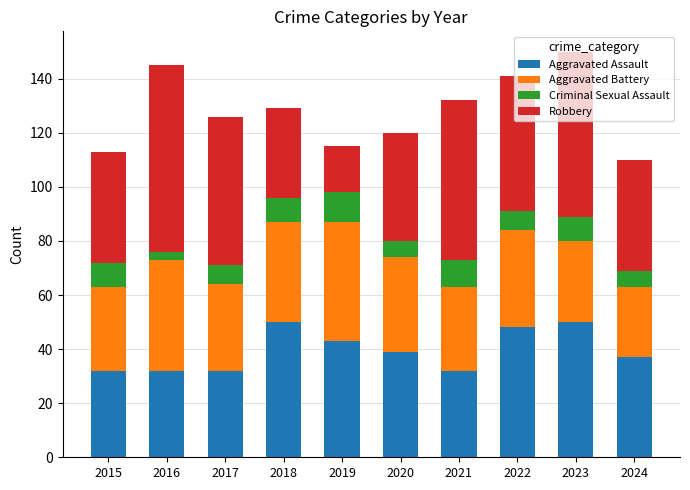

What is the sum of the Aggravated Assault values at 2015 and 2020?

71